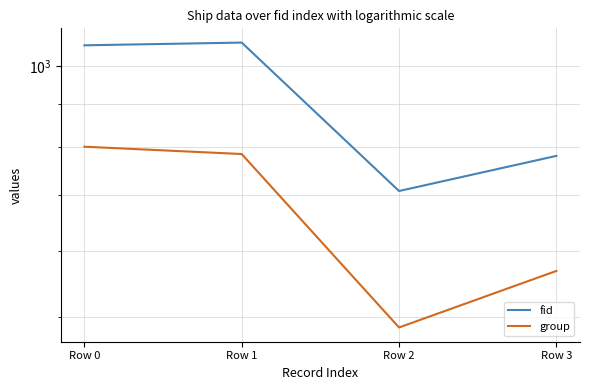

Rank the series at Row 0 from lowest to highest value.

group, fid